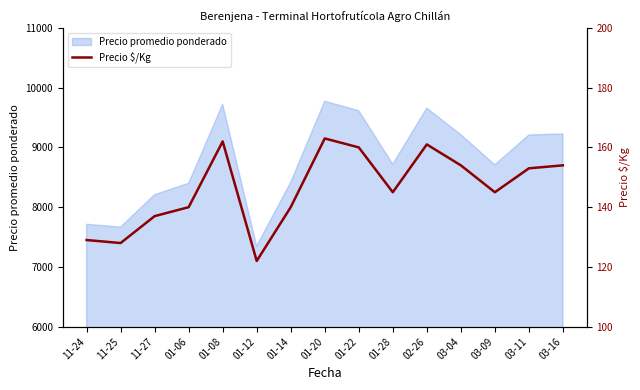

How many data points are above 145?

7